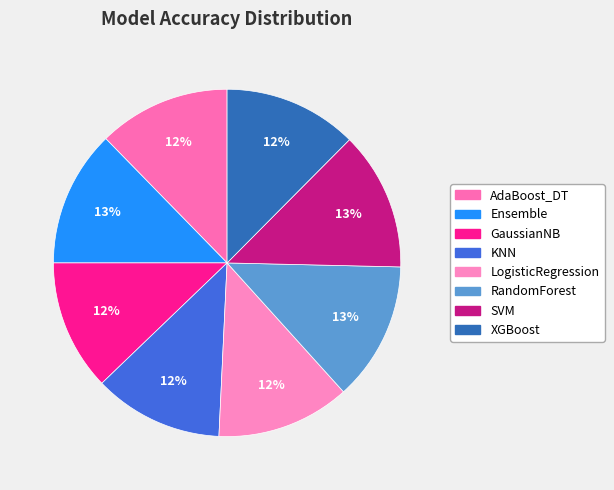

Does any single category account for the majority?

No